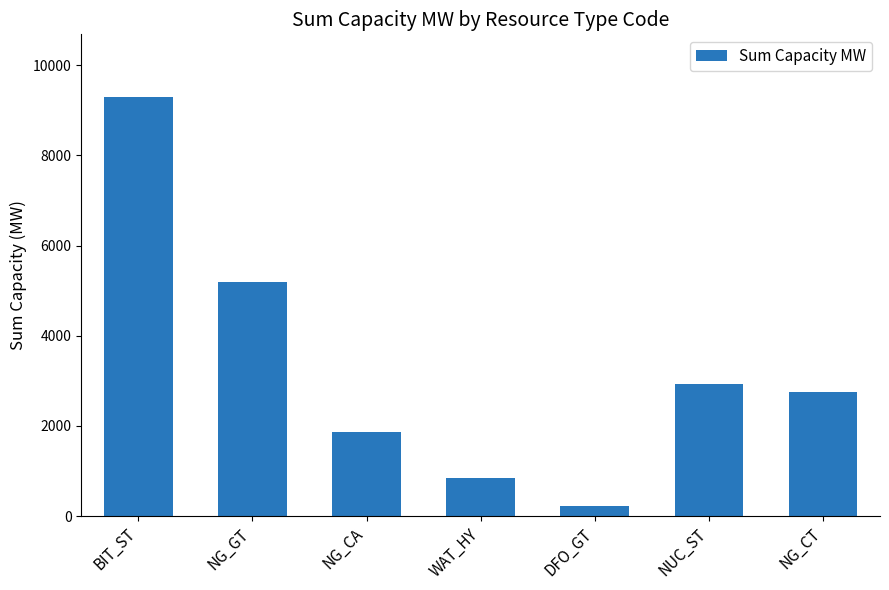

What is the difference between the values at NG_GT and BIT_ST?

4110.0